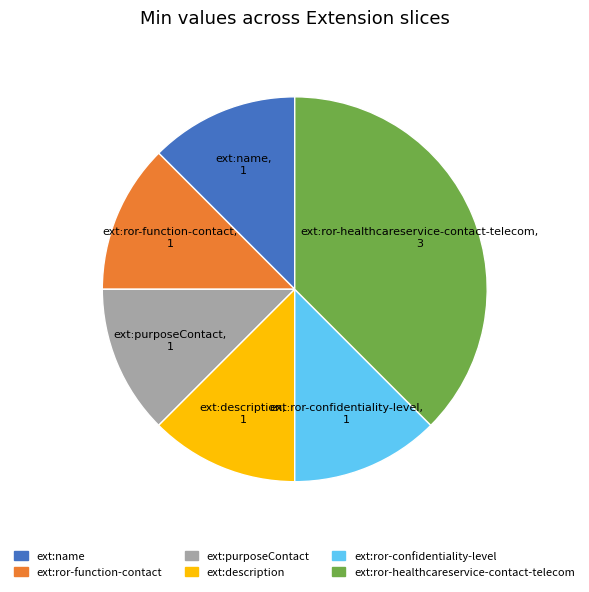

Does any single category account for the majority?

No